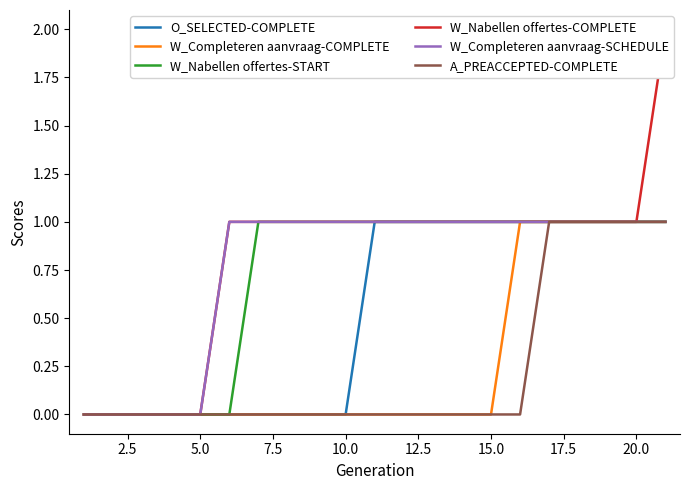

The value of A_PREACCEPTED-COMPLETE at 10.0 is 0. True or false?

True